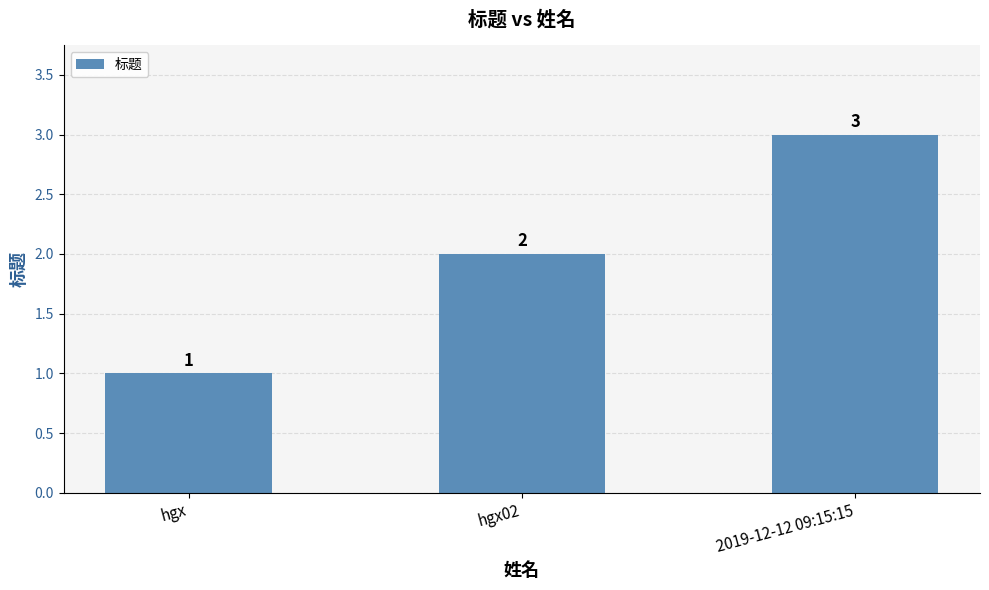

What is the value of the 3rd bar from the left?

3